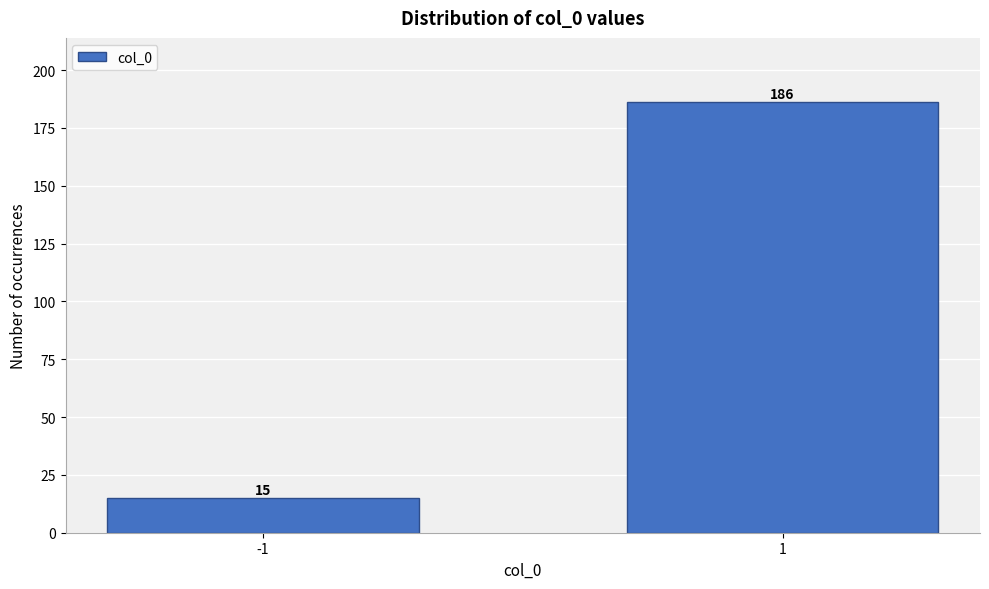

Reading left to right, extract all data points from this chart.

15	186